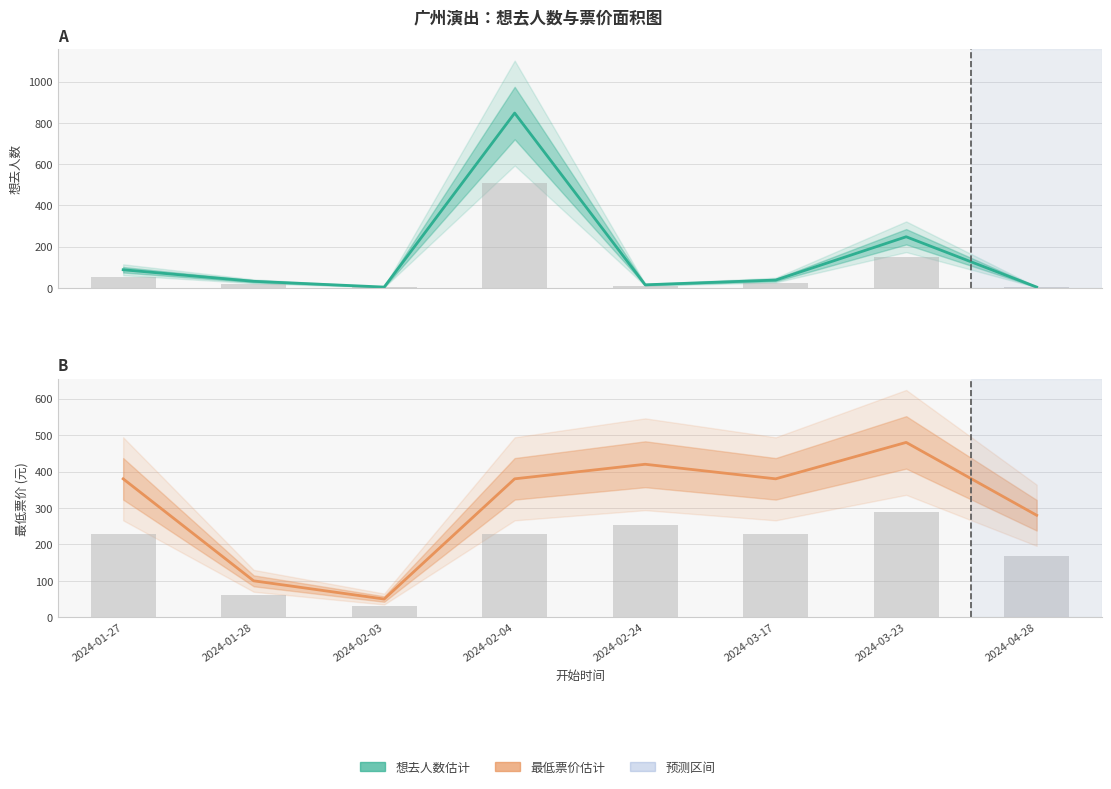

Where does the 最低票价 (中位估计) series first go above 380?

2024-02-24